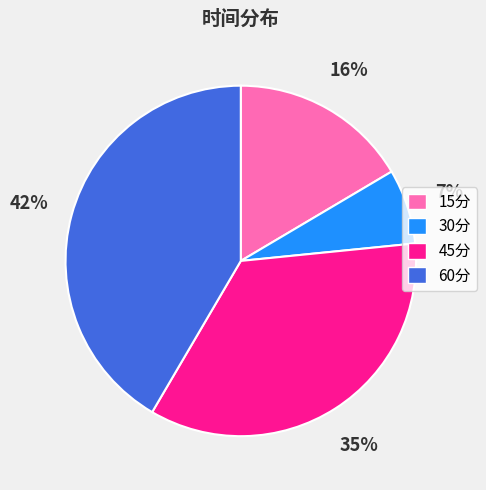

To the nearest percent, what percentage of the pie is 45分?

35%